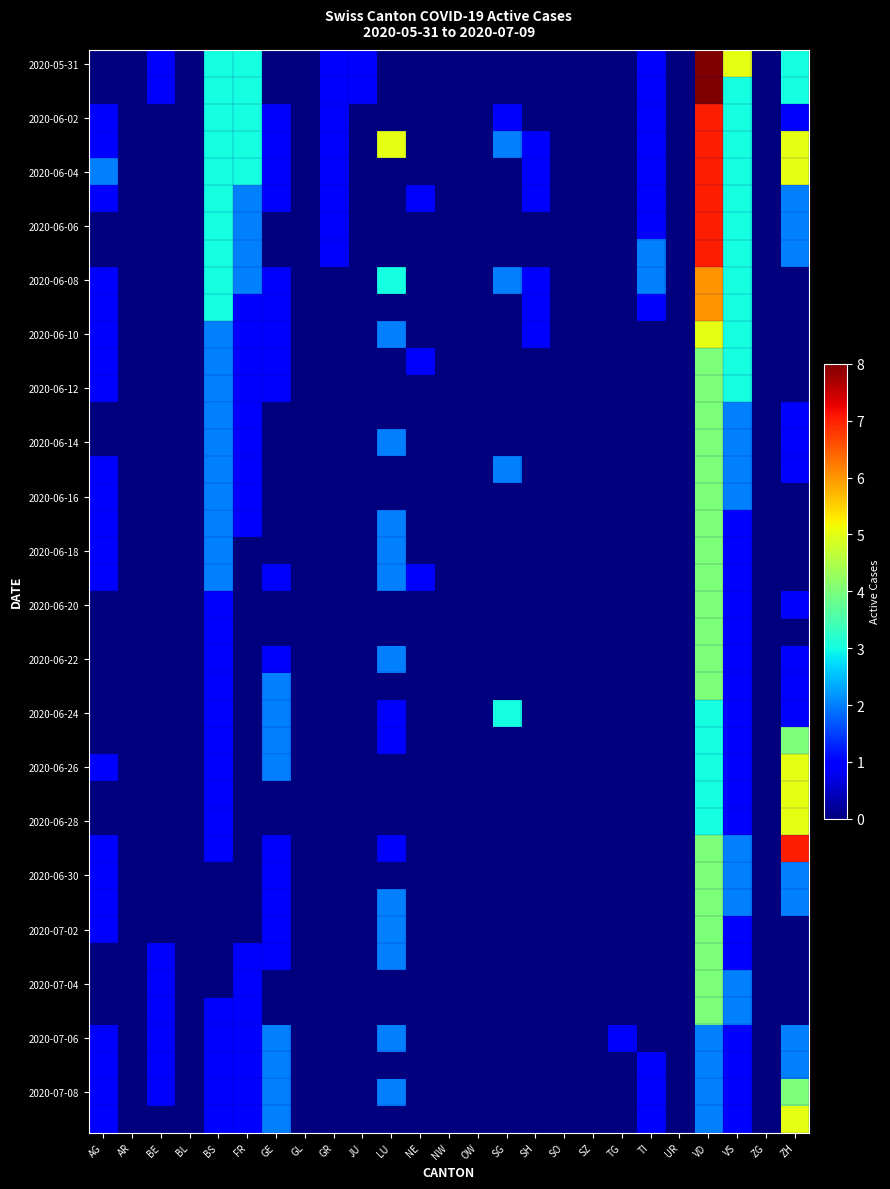

What is the maximum value shown in the chart?

8